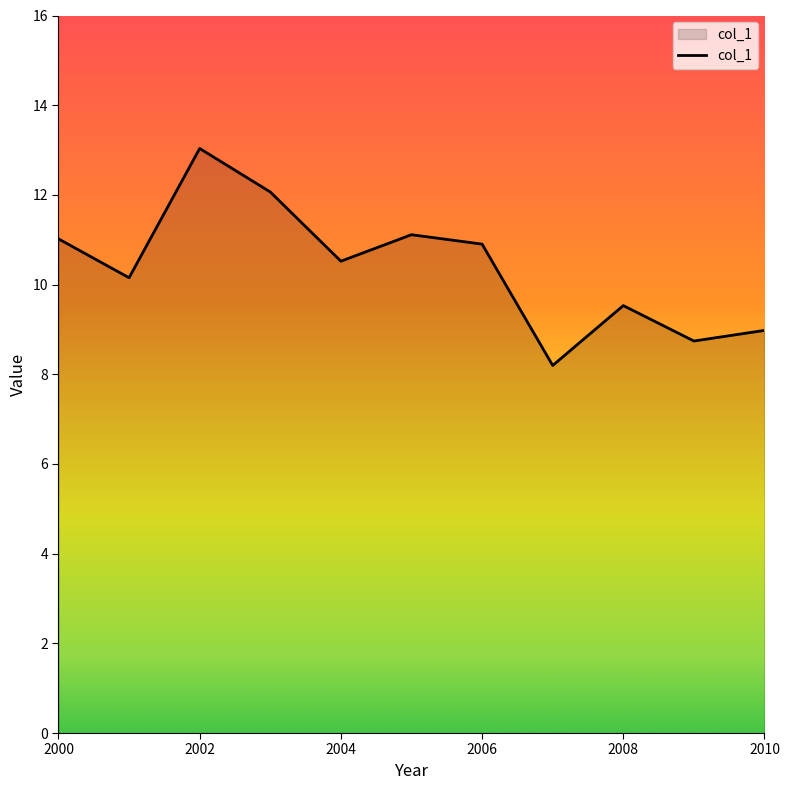

What is the difference between the maximum and minimum values?

4.8